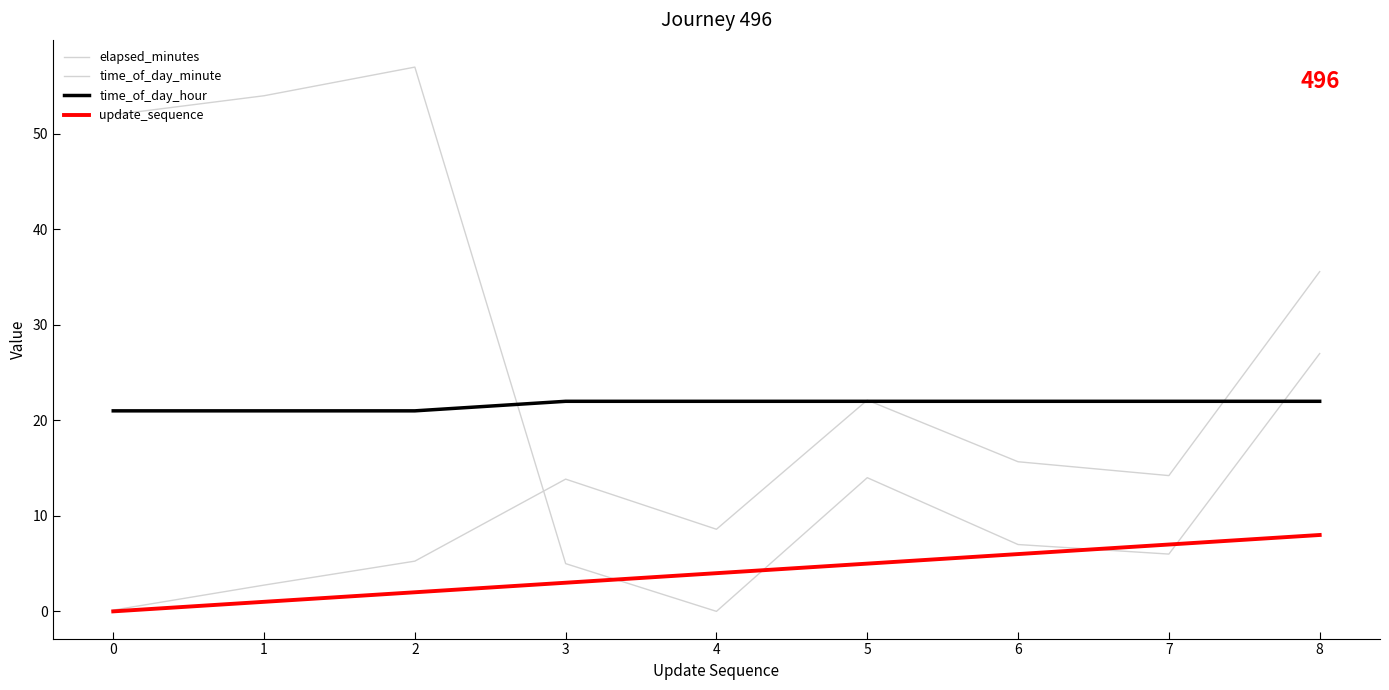

Which series has the largest total across all categories?

time_of_day_minute